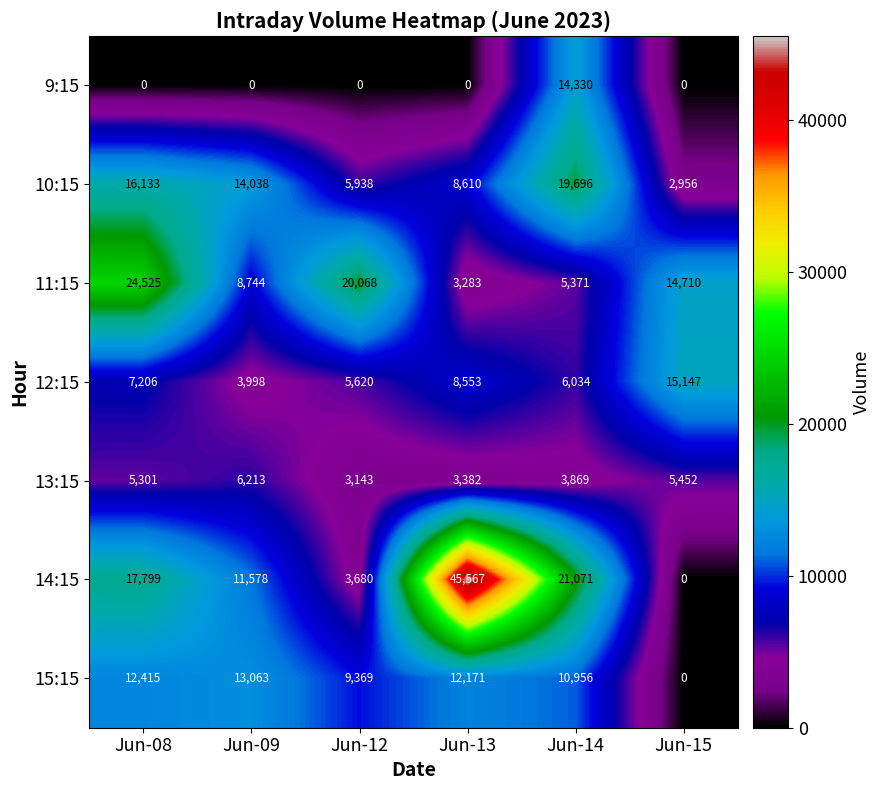

What is the approximate value of 10:15 at Jun-08?

16133